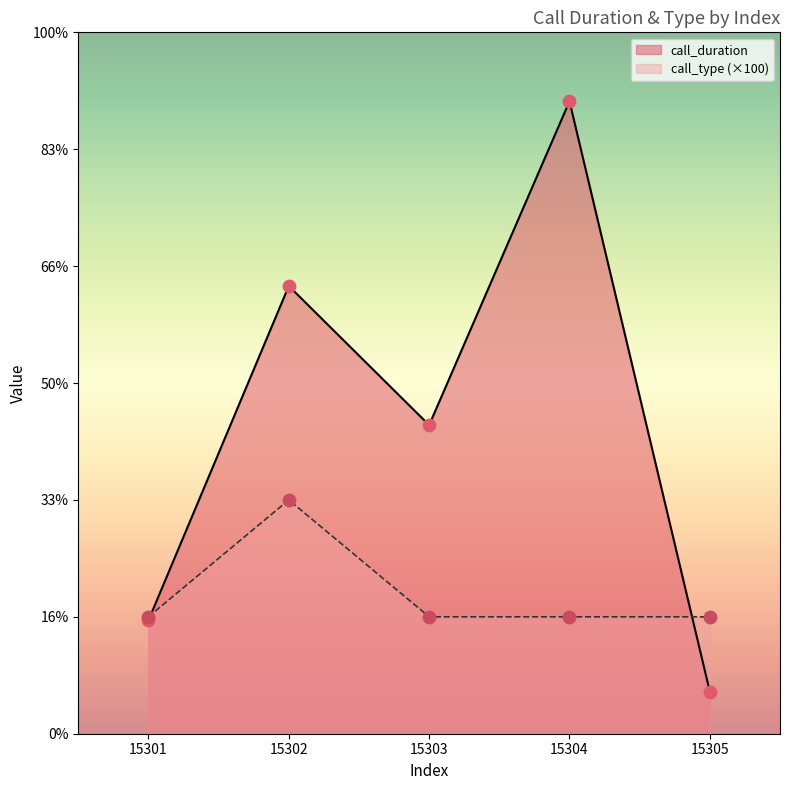

At how many categories does at least one series exceed 138?

3